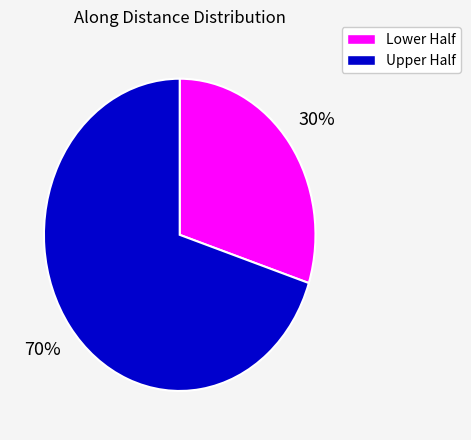

To the nearest percent, what is the average slice percentage?

50%